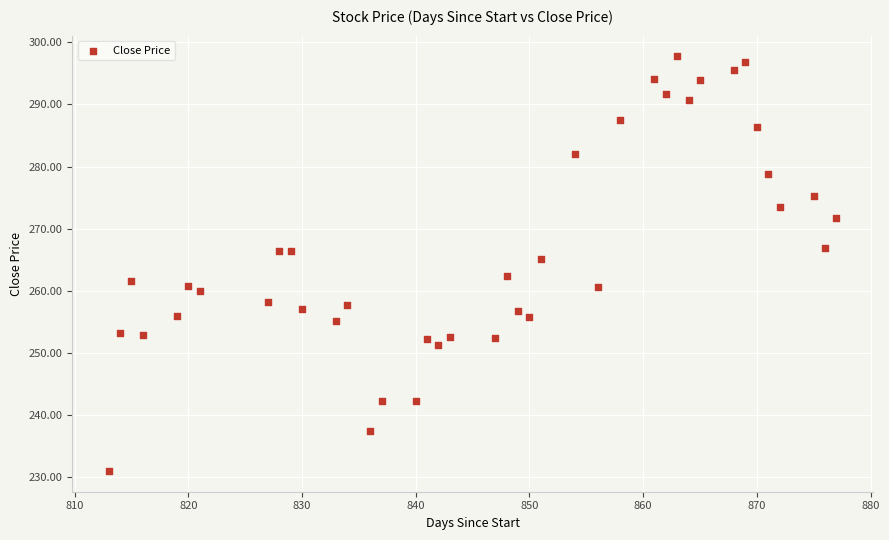

What is the range of Y values (max minus min)?

66.8